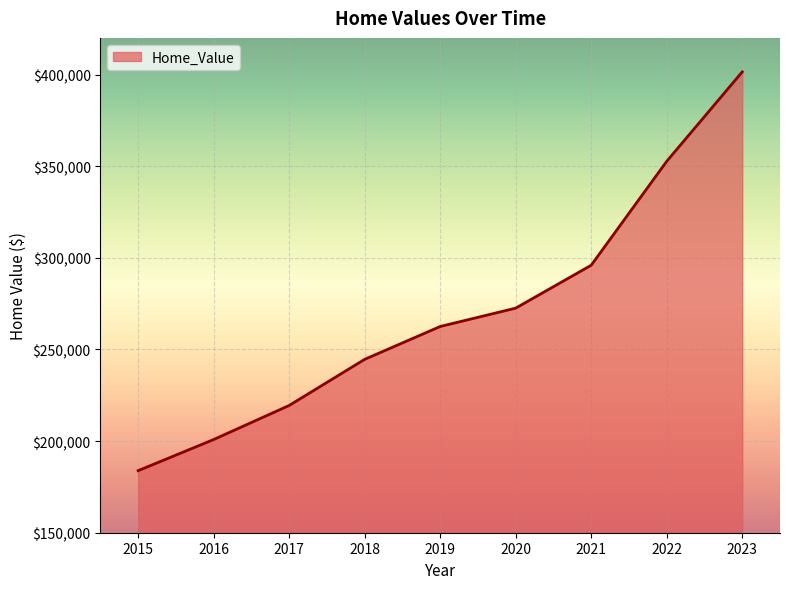

Rank the categories by value from highest to lowest.

2023, 2022, 2021, 2020, 2019, 2018, 2017, 2016, 2015